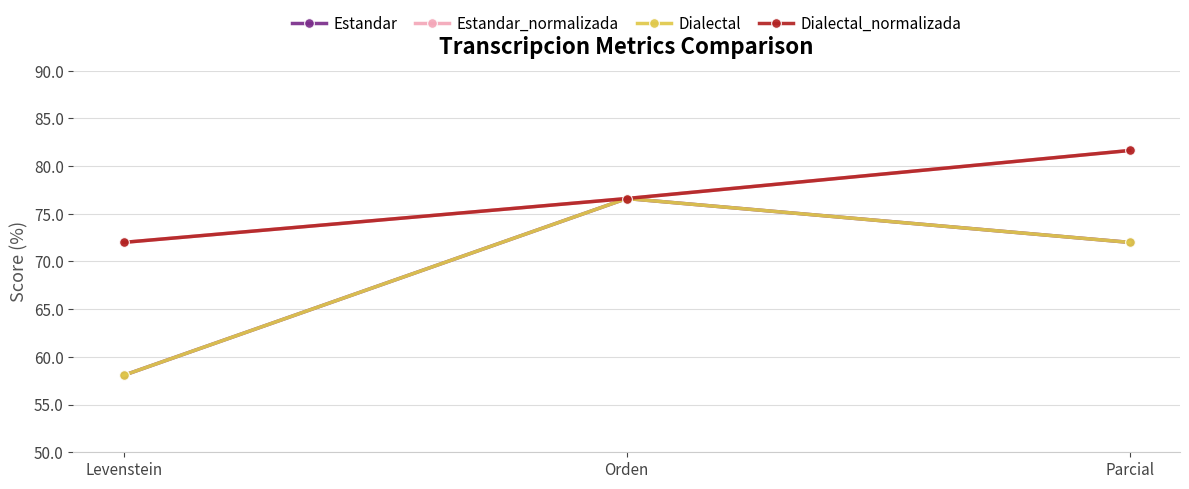

The Estandar series shows 58.1 at Levenstein. True or false?

True